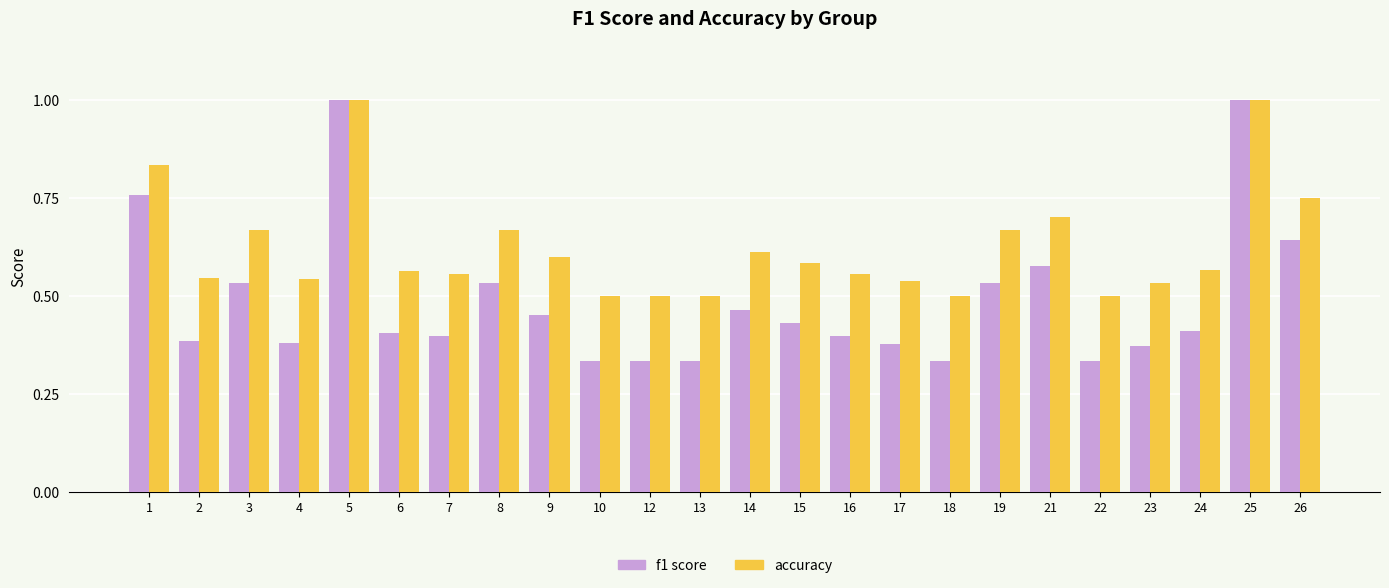

What is the maximum value shown in the chart?

1.0